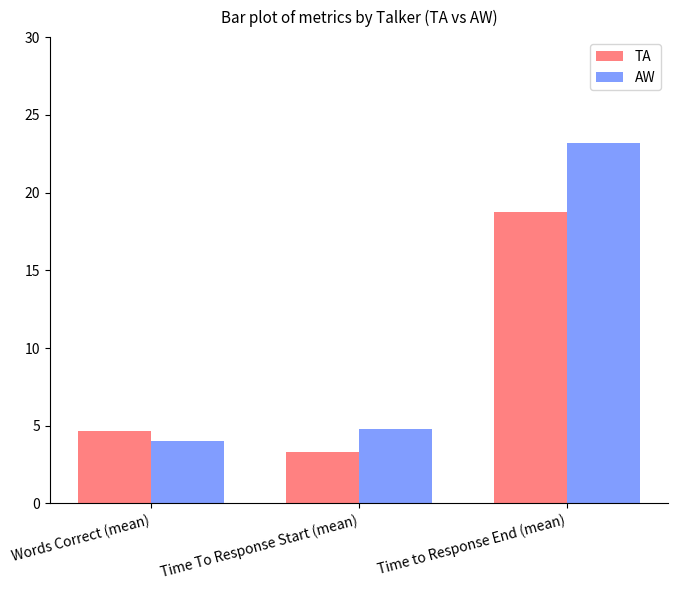

Where is AW nearest to the value 13?

Time To Response Start (mean)